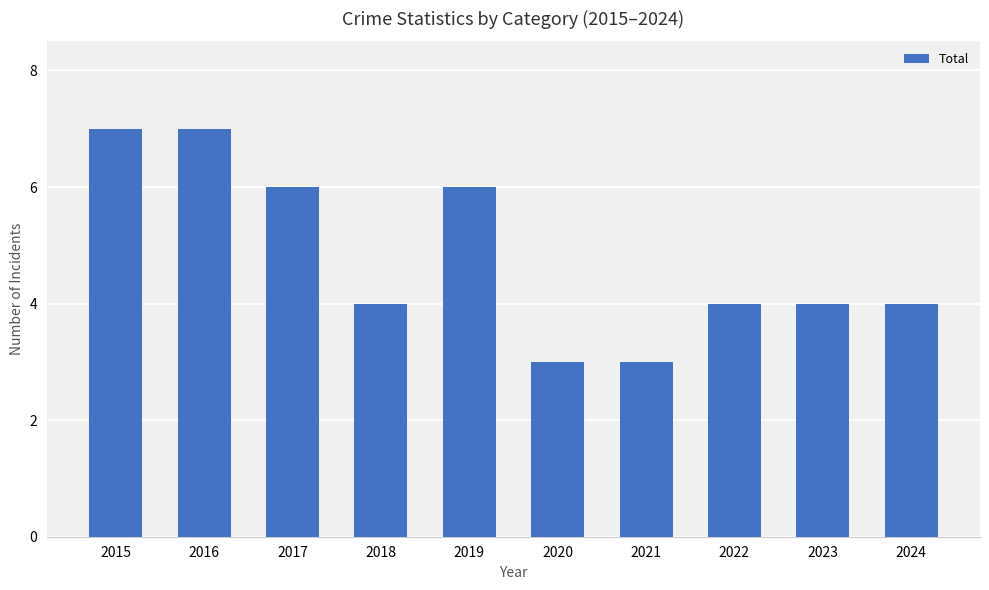

True or false: the data shows 4 at 2022.

True